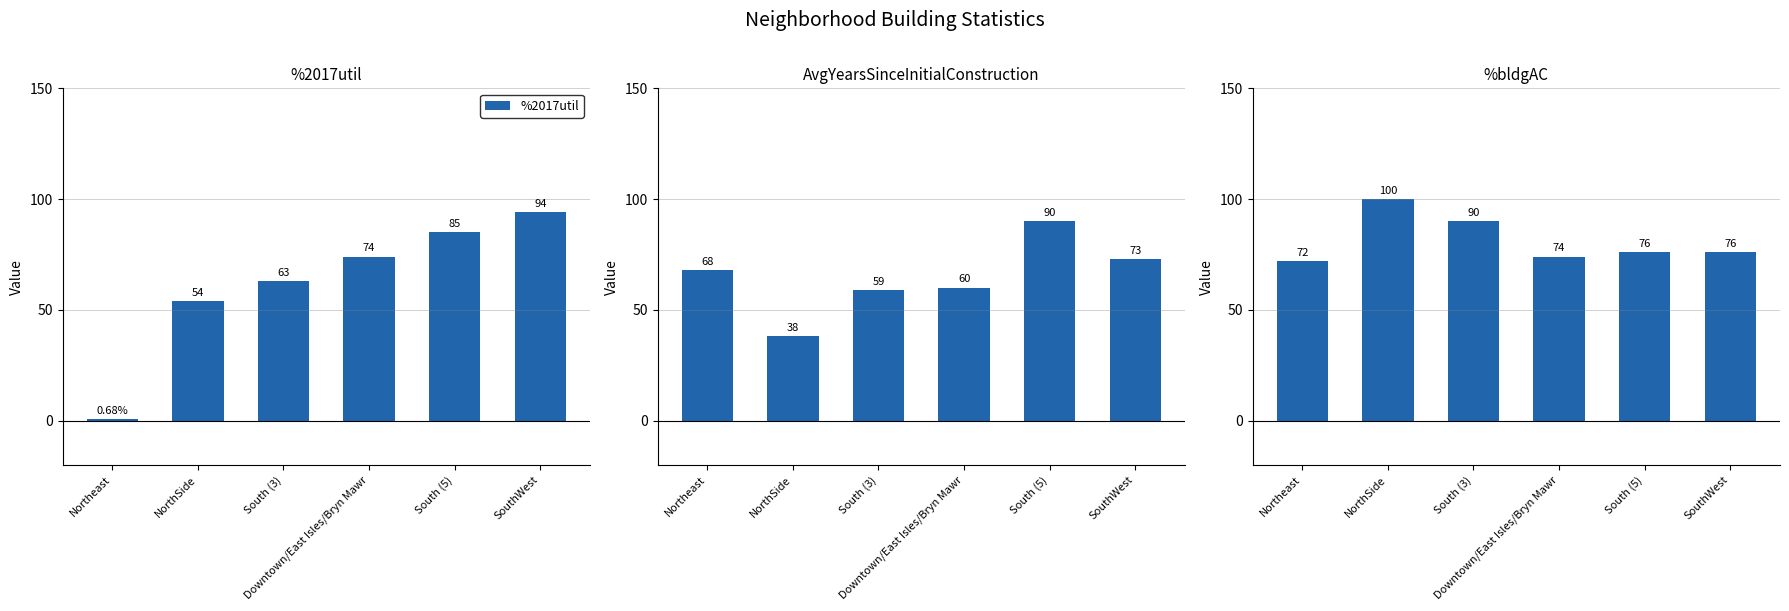

List the labels in order of %2017util value, smallest first.

Northeast, NorthSide, South (3), Downtown/East Isles/Bryn Mawr, South (5), SouthWest